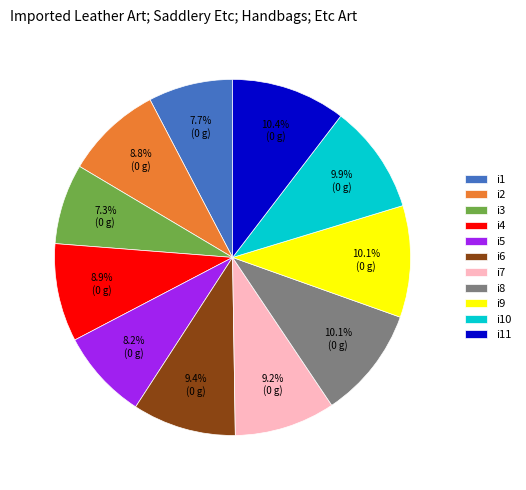

How many slices are in this pie chart?

11